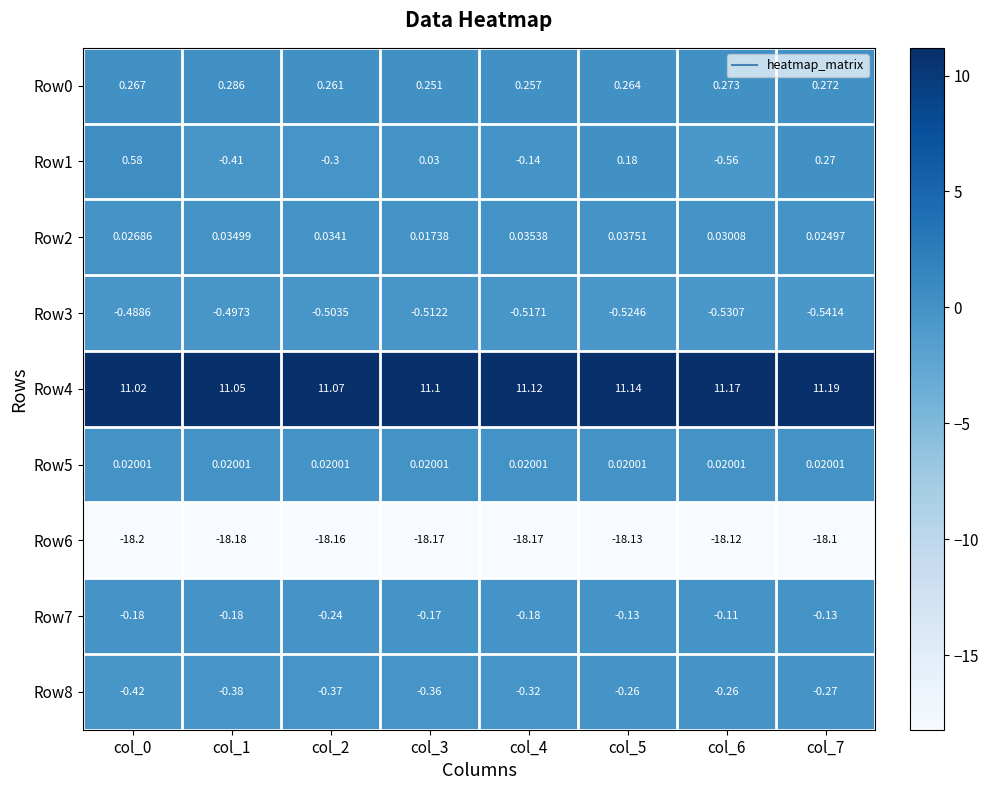

Which series has the largest total across all categories?

Row4